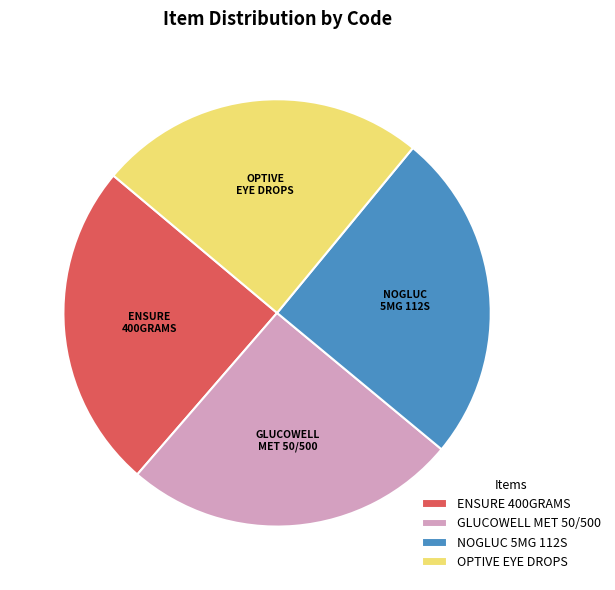

Approximately how many times larger is the value at OPTIVE EYE DROPS compared to ENSURE 400GRAMS?

1.0